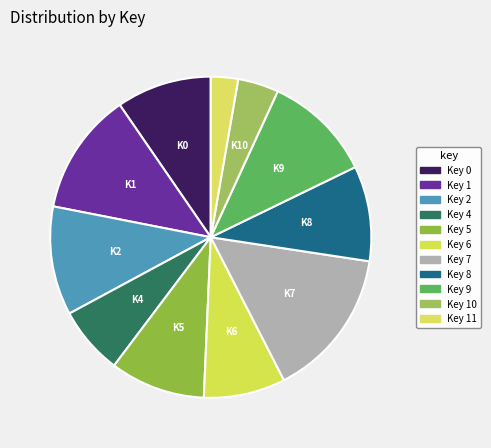

Is there a majority slice in this chart?

No